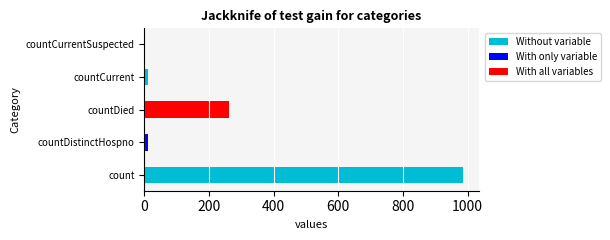

What is the label of the 4th bar from the right?

countDistinctHospno